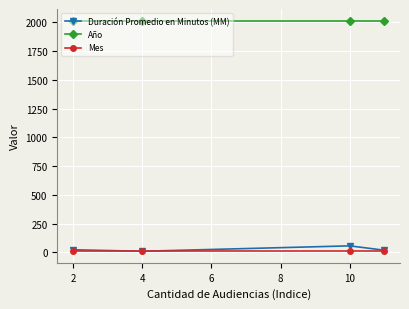

What are all the series names shown in the legend?

Duración Promedio en Minutos (MM), Año, Mes